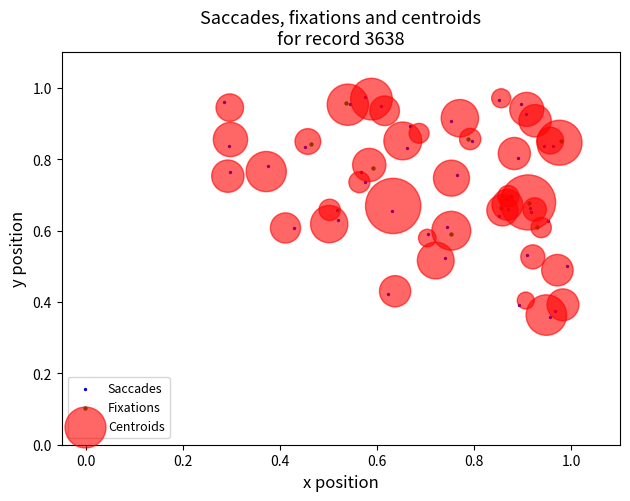

What are all the series names shown in the legend?

Saccades, Fixations, Centroids